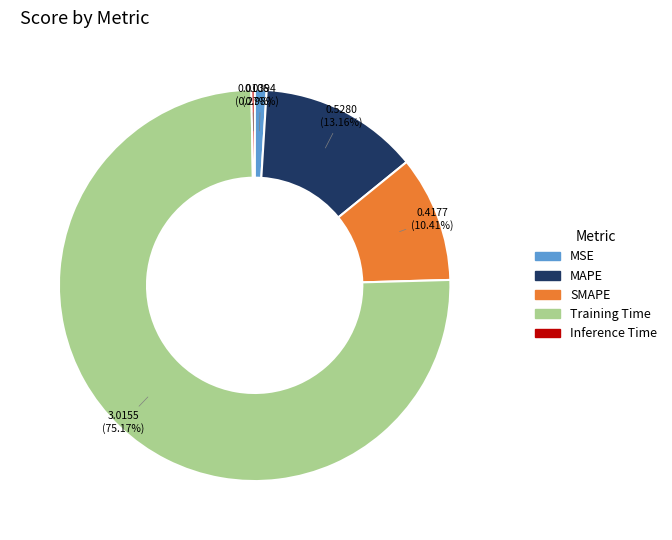

Which category has the biggest portion of the pie?

Training Time